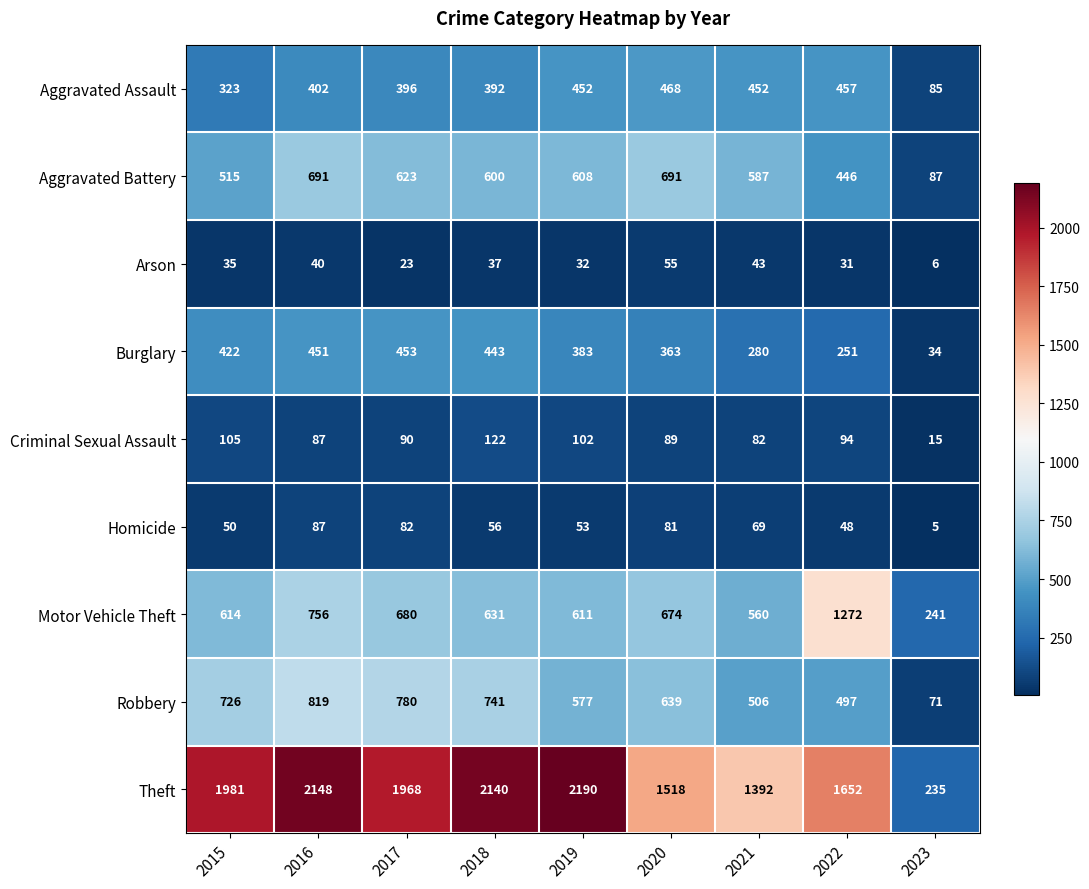

What is the minimum value shown in the chart?

5